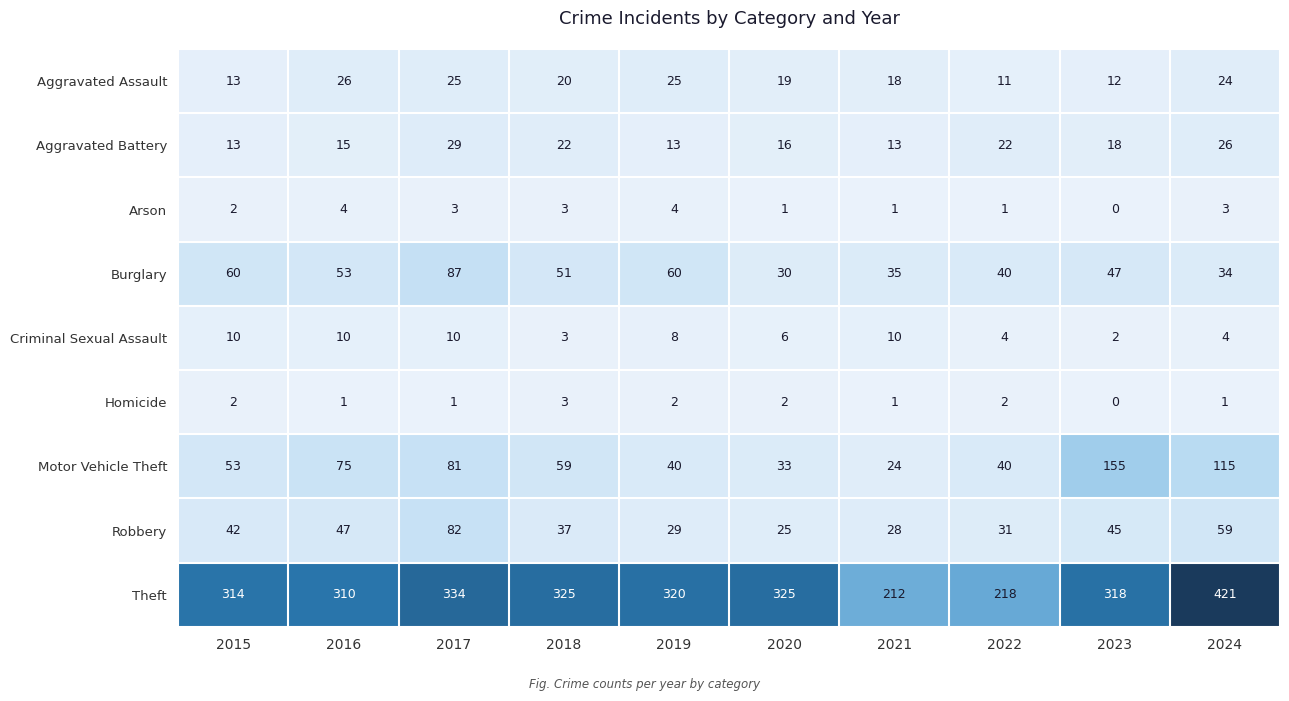

At how many categories does at least one series exceed 181?

10